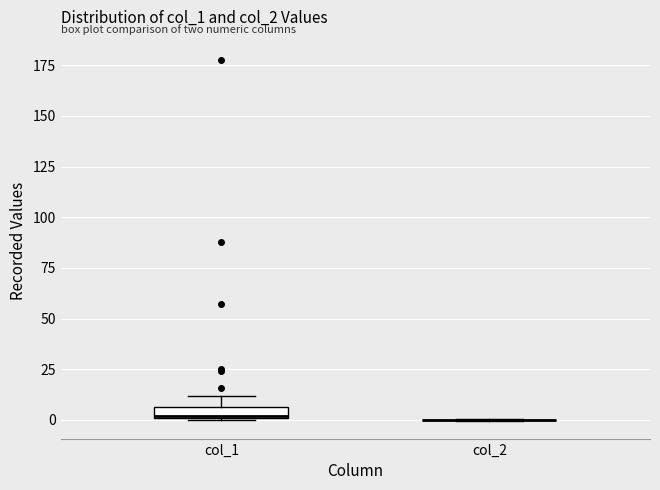

Comparing the boxes themselves (not the whiskers), which one is the tallest?

col_1